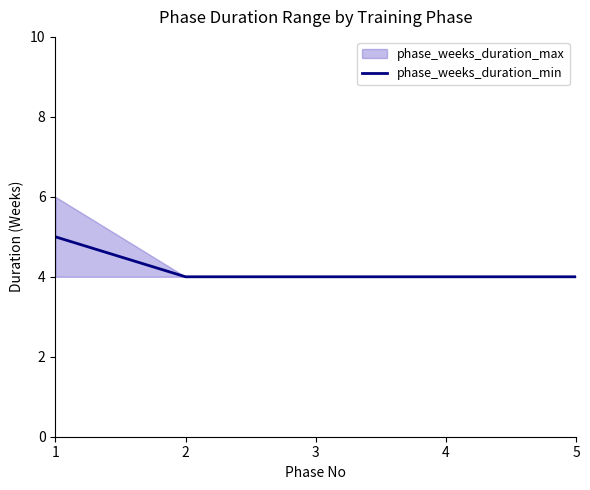

How many values are between 4 and 5?

5